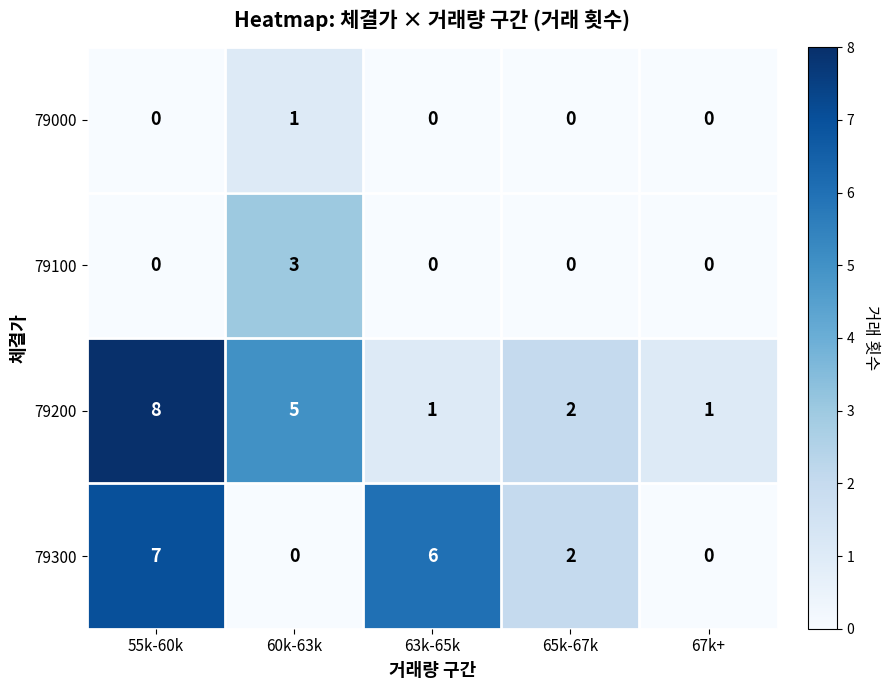

Count the number of categories in the chart.

5